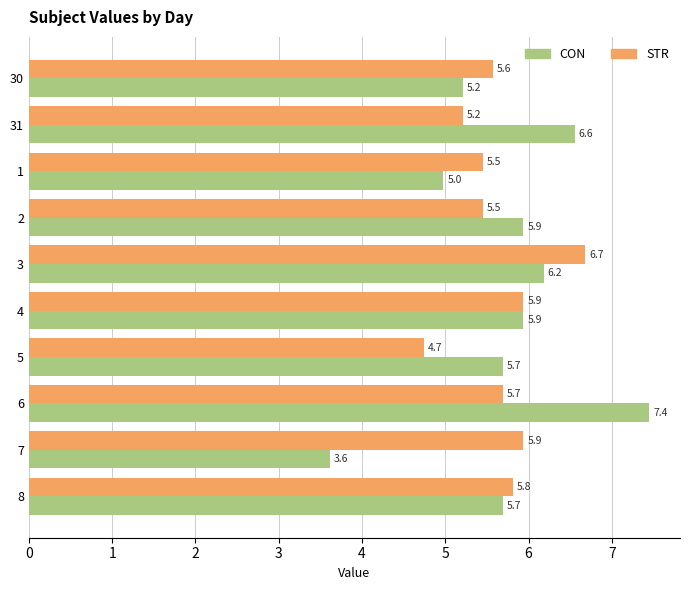

Is the value of CON at 4 greater than the value of STR at 30?

Yes